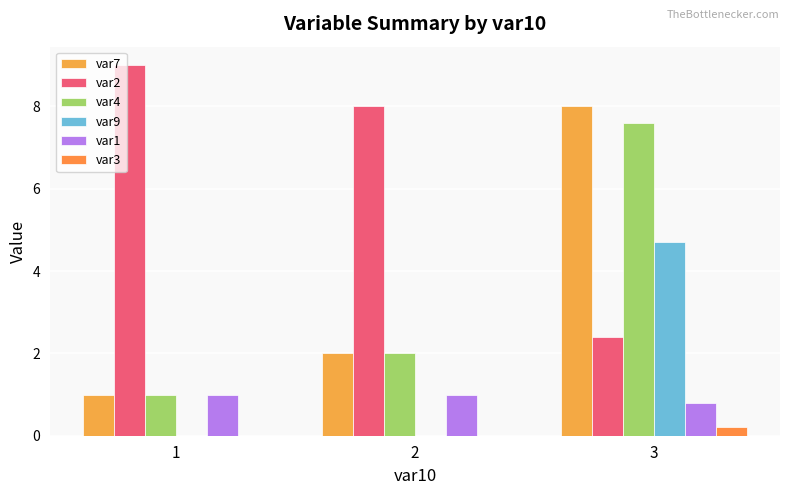

Reading left to right, what are all the values shown in this chart?

var7: 1=1.0	2=2.0	3=8.0
var2: 1=9.0	2=8.0	3=2.4
var4: 1=1.0	2=2.0	3=7.6
var9: 1=0.0	2=0.0	3=4.7
var1: 1=1.0	2=1.0	3=0.8
var3: 1=0.0	2=0.0	3=0.2